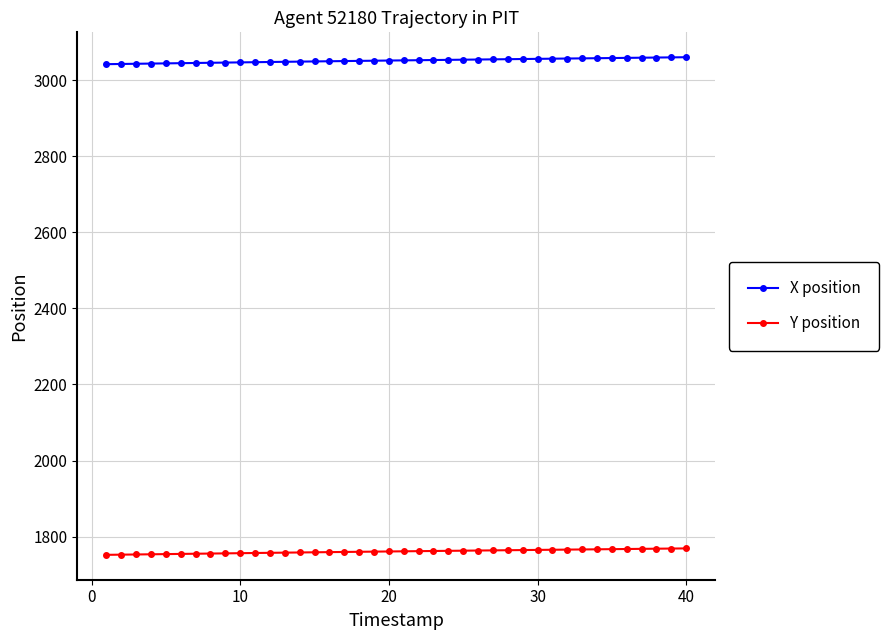

What is the smallest value displayed?

1752.1